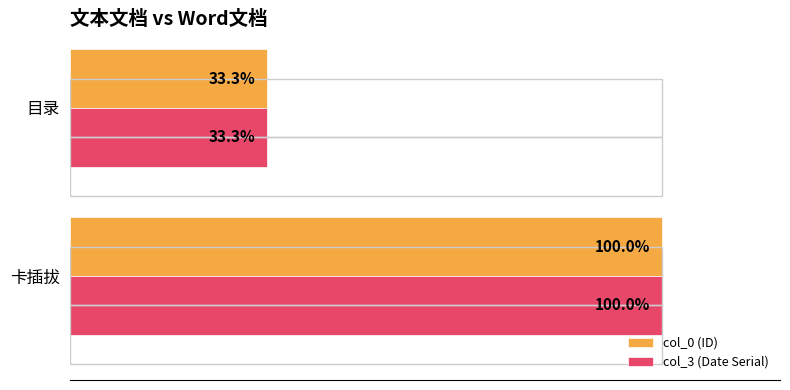

What is the difference between the maximum and minimum values in the col_3 (Date Serial) series?

66.7